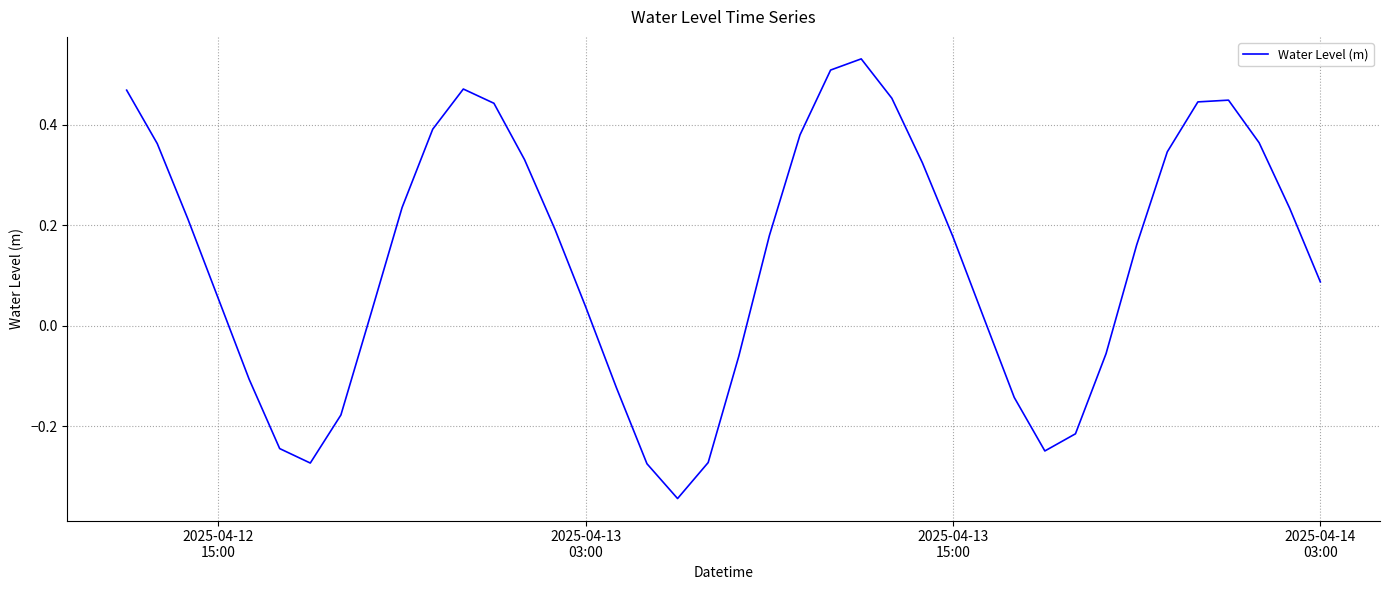

What is the difference between the maximum and minimum values?

0.9